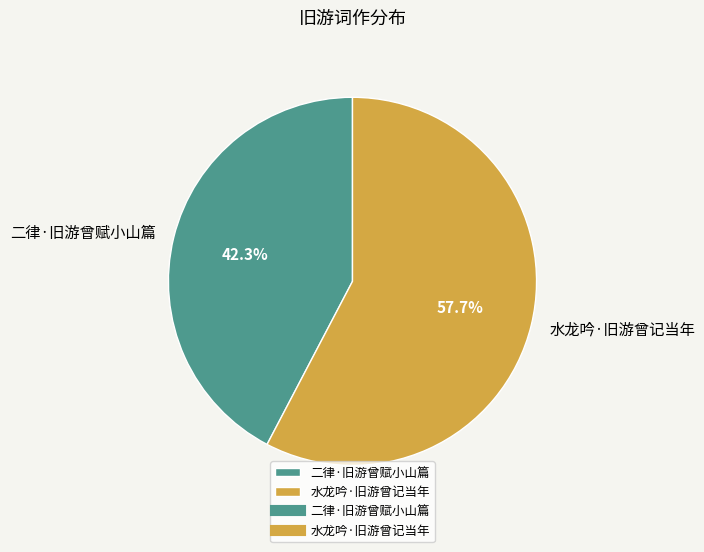

What is the total percentage of 水龙吟·旧游曾记当年 and 二律·旧游曾赋小山篇?

100.0%